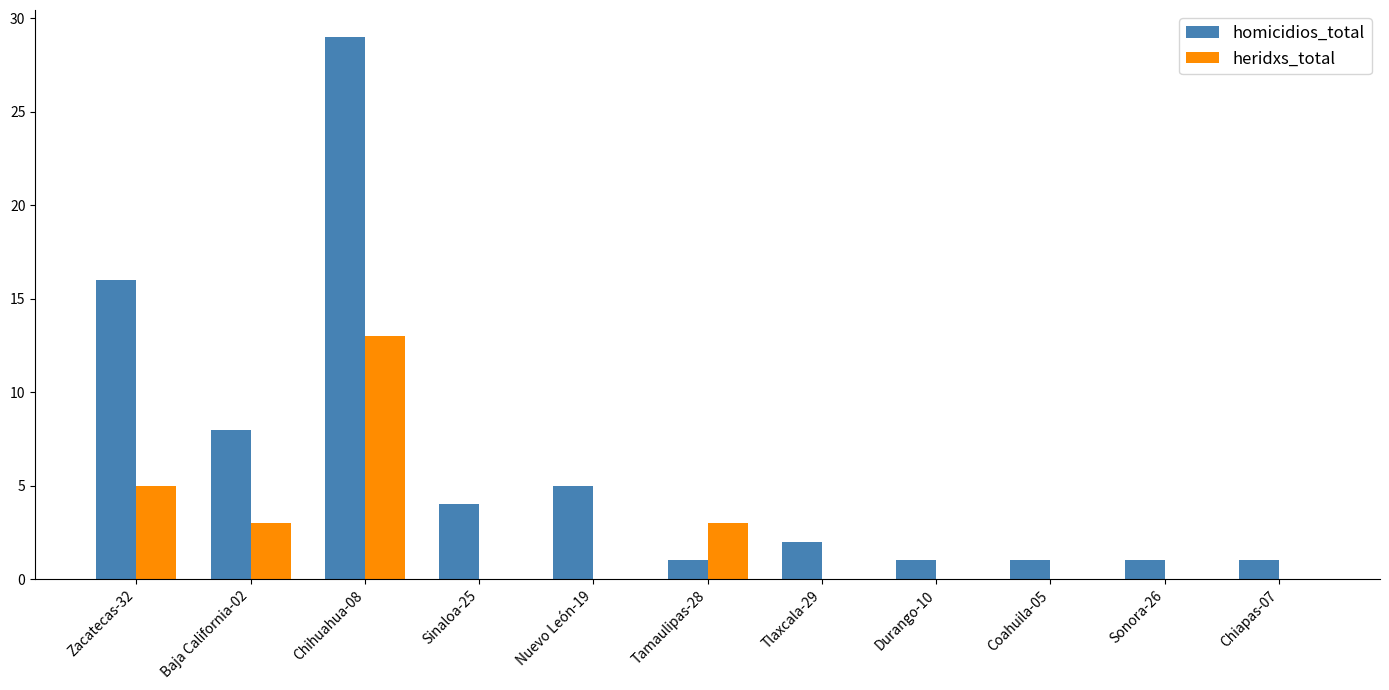

What is the maximum value for heridxs_total?

13